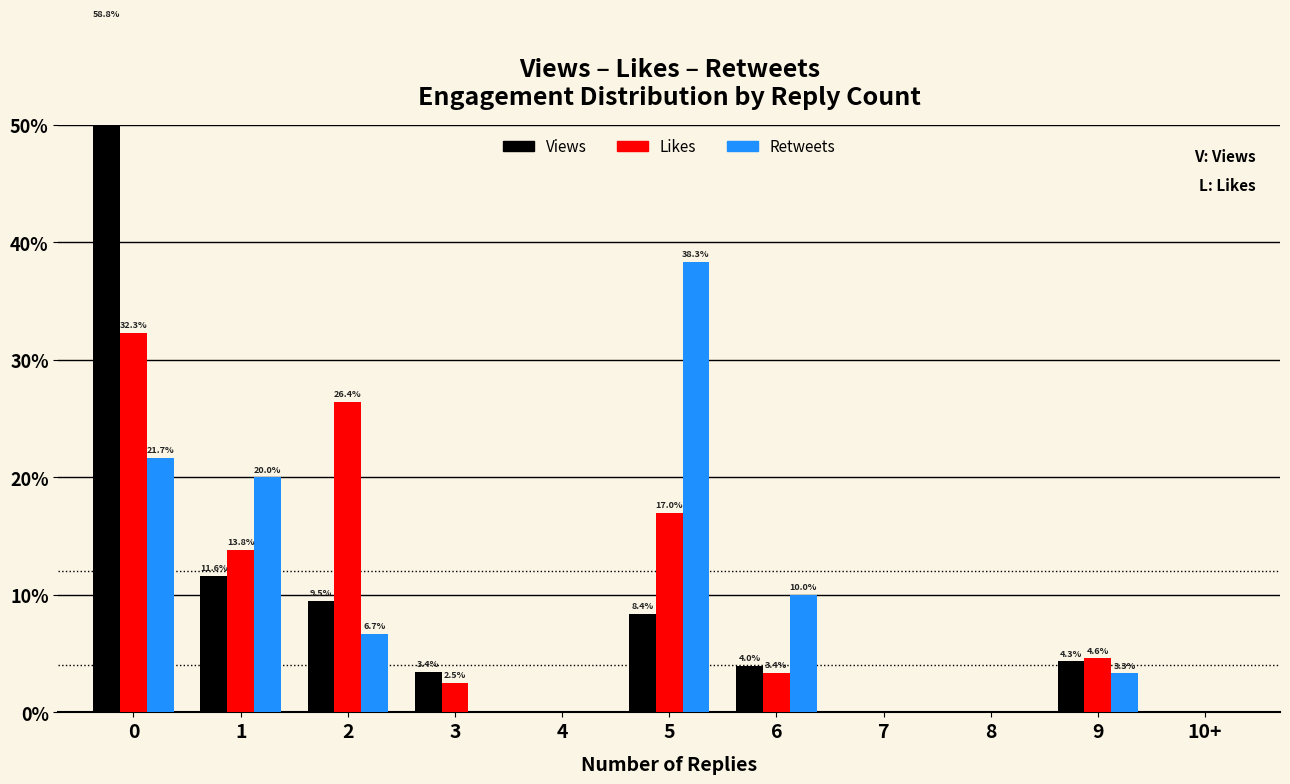

Rank the series by their maximum value, from highest to lowest.

Views, Retweets, Likes